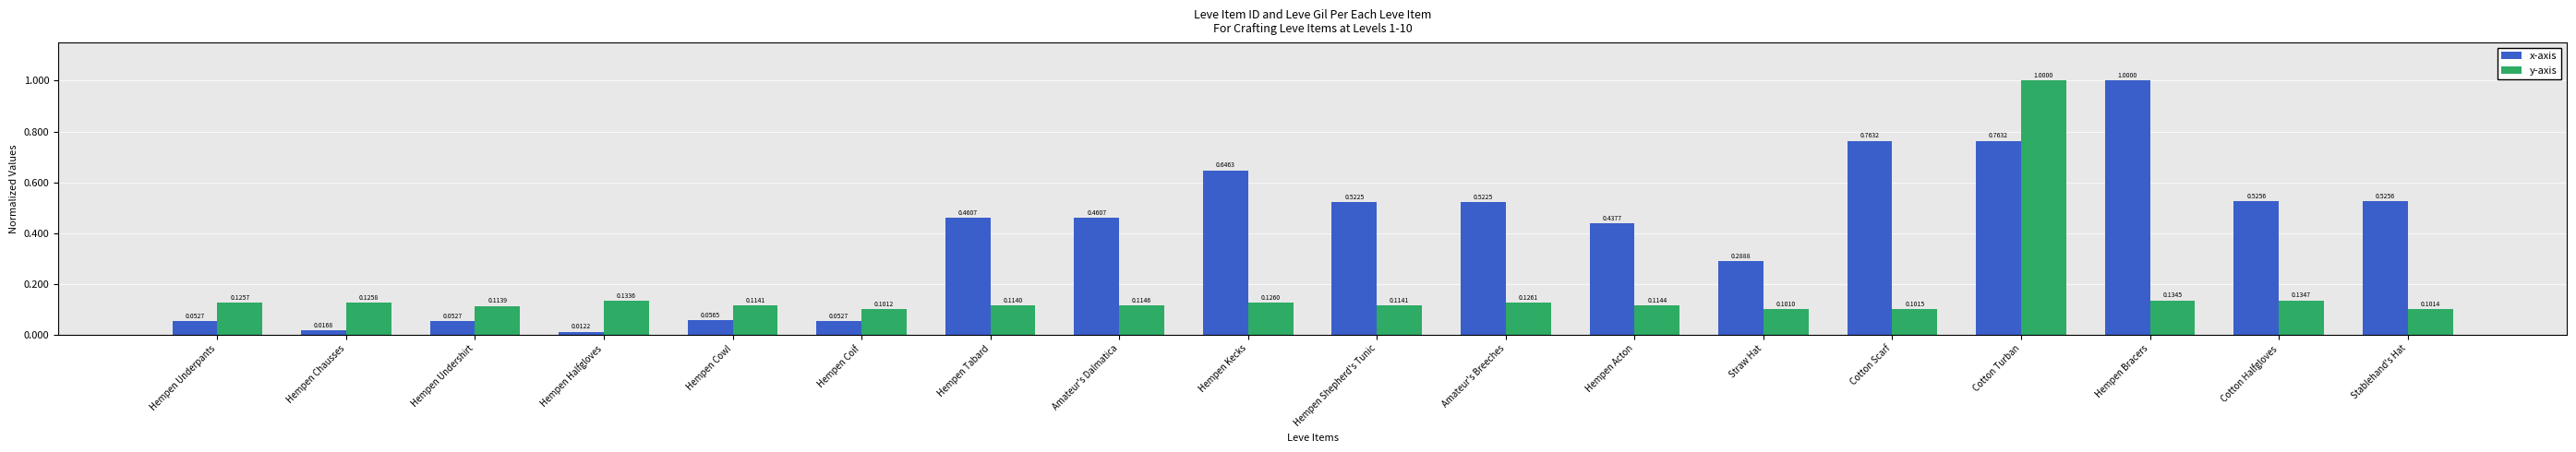

What position from the right is Hempen Coif?

13